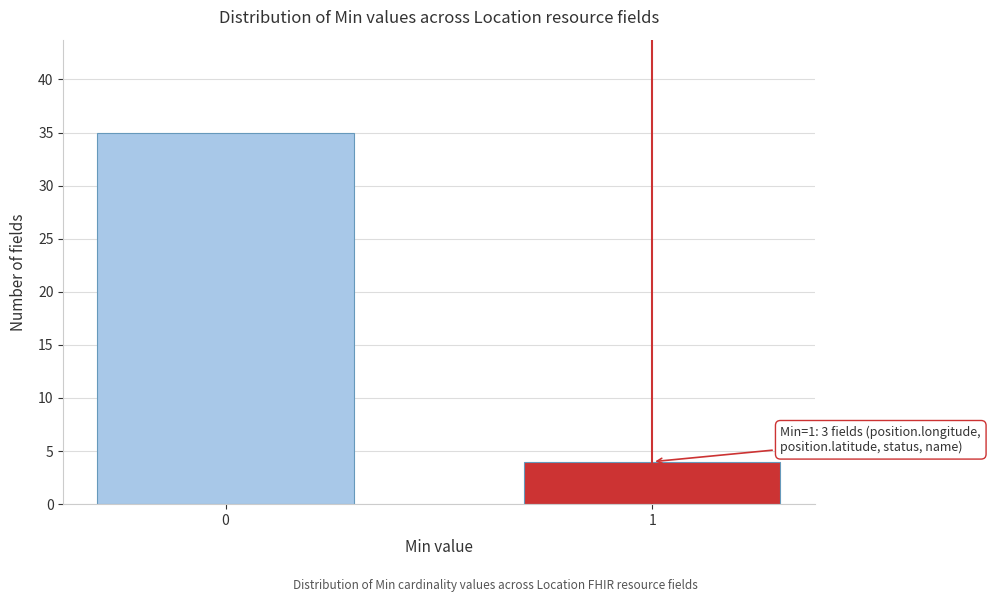

Reading left to right, transcribe all the data shown in this chart.

0=35	1=4